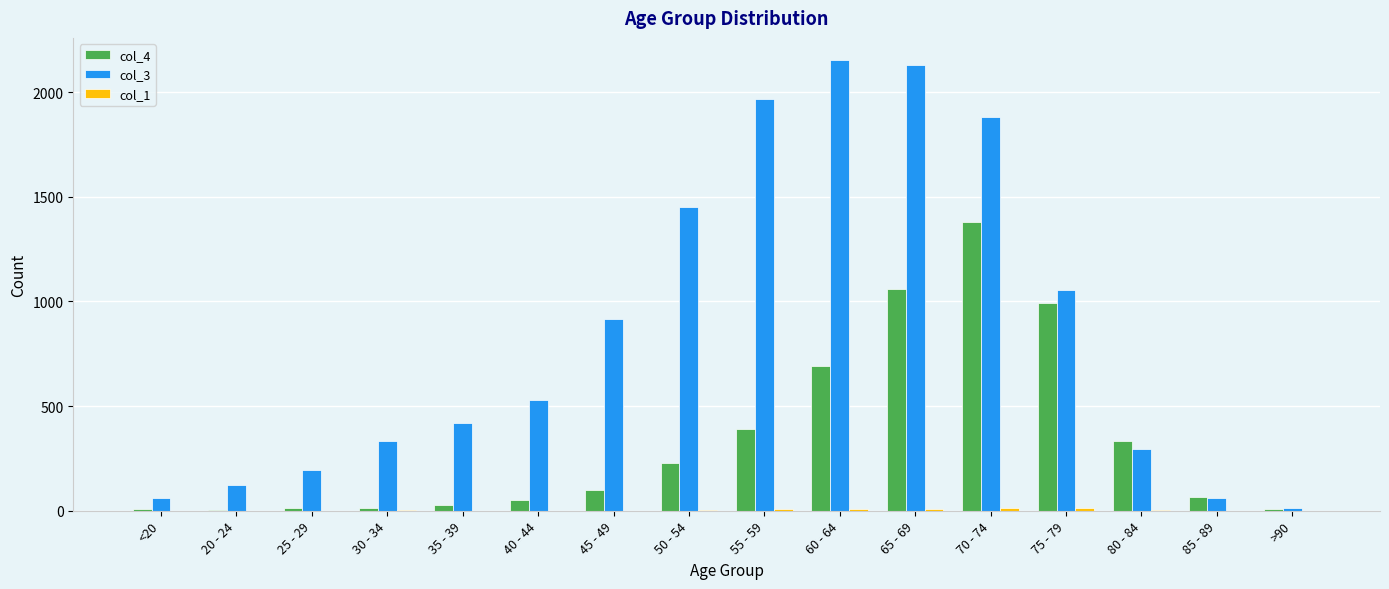

What is the greatest value displayed?

2151